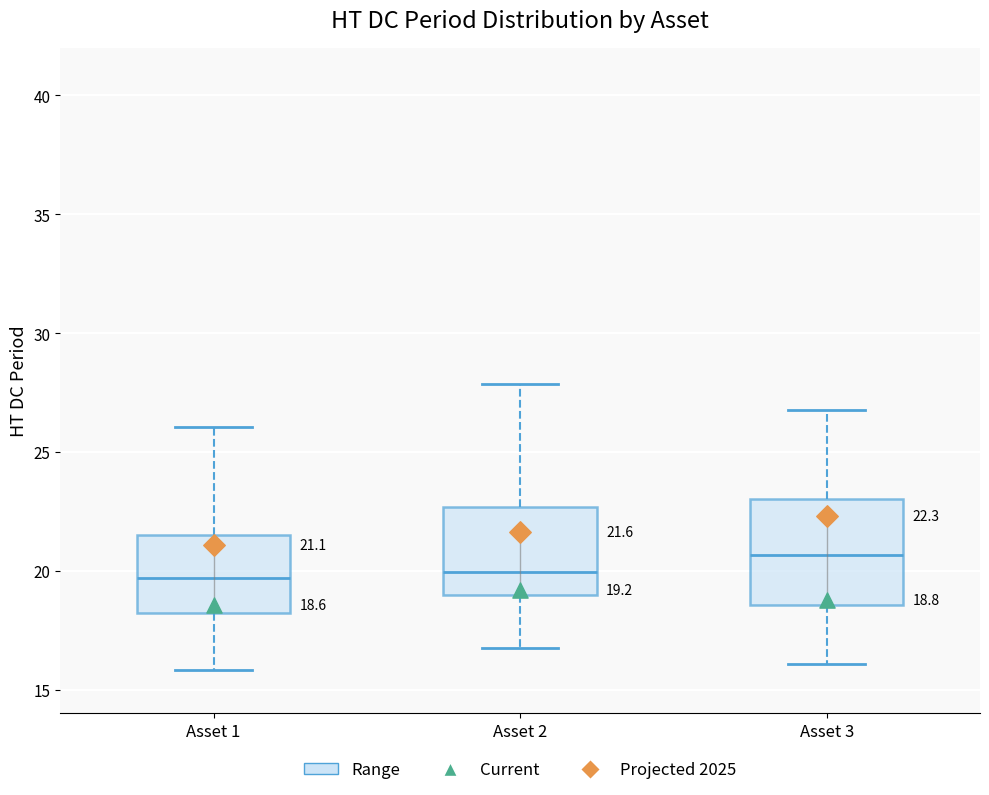

Comparing the boxes themselves (not the whiskers), which one is the tallest?

Asset 3